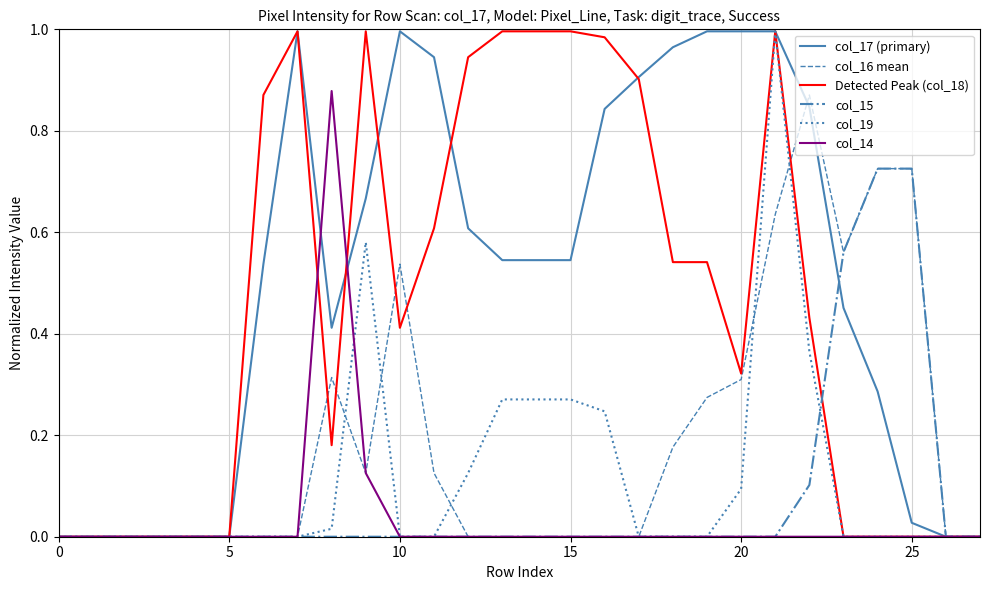

Which series has the largest total across all categories?

col_17 (primary)